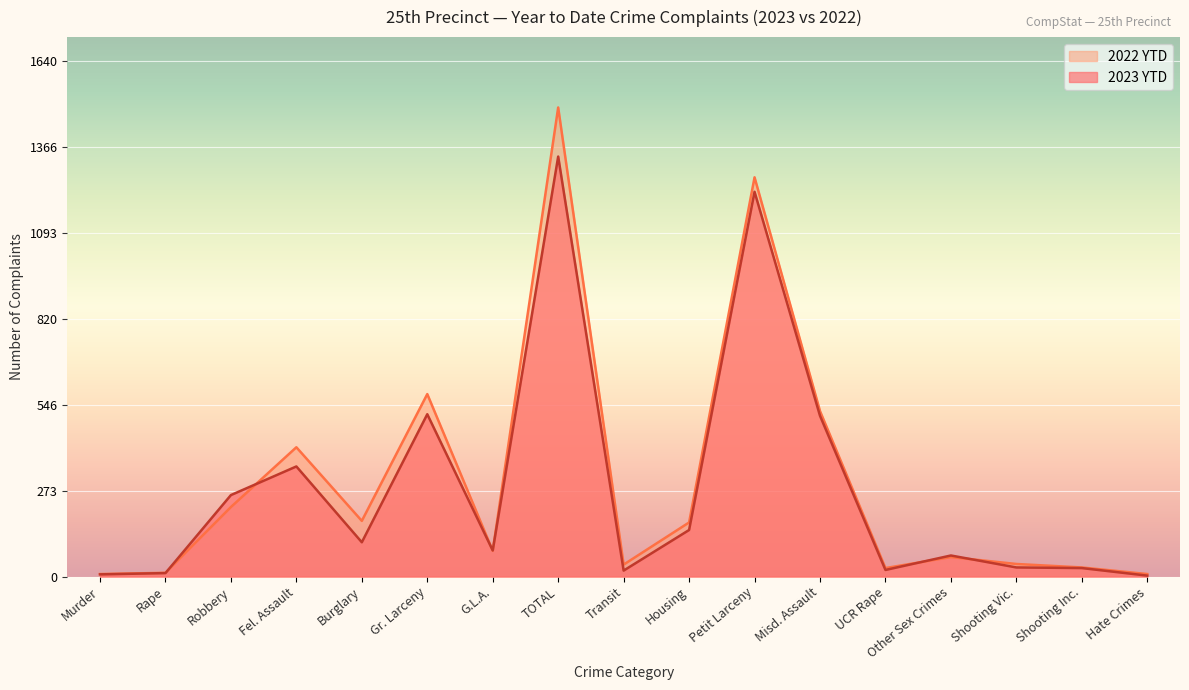

What is the difference between the maximum and second lowest values in the 2023 YTD series?

1328